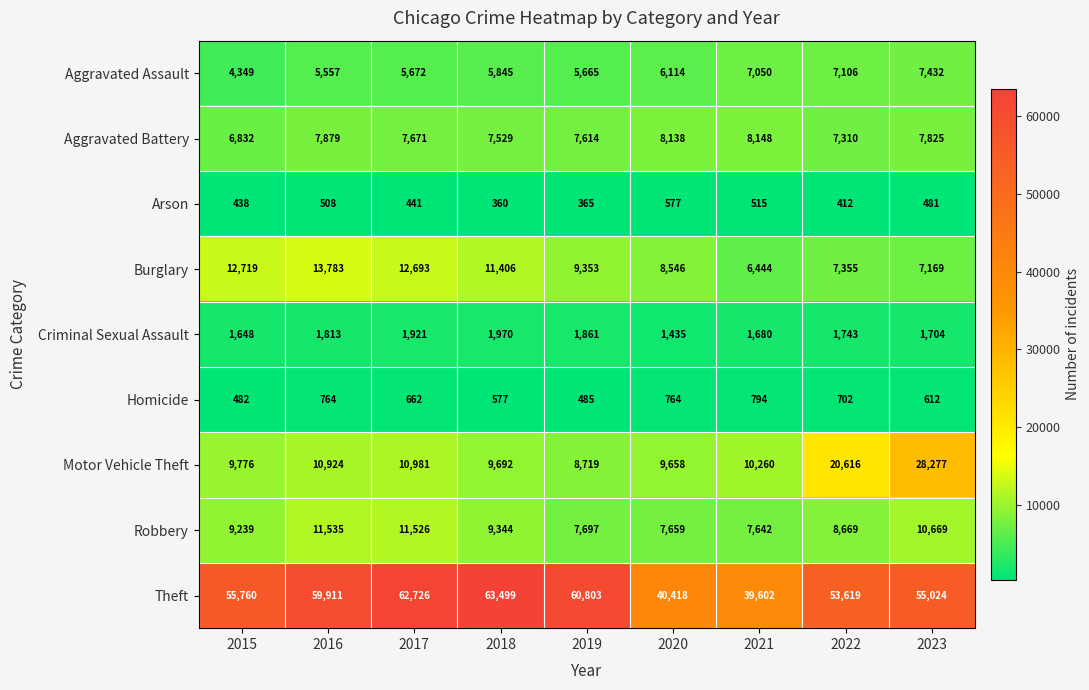

What is the difference between the maximum and second lowest values in the Criminal Sexual Assault series?

322